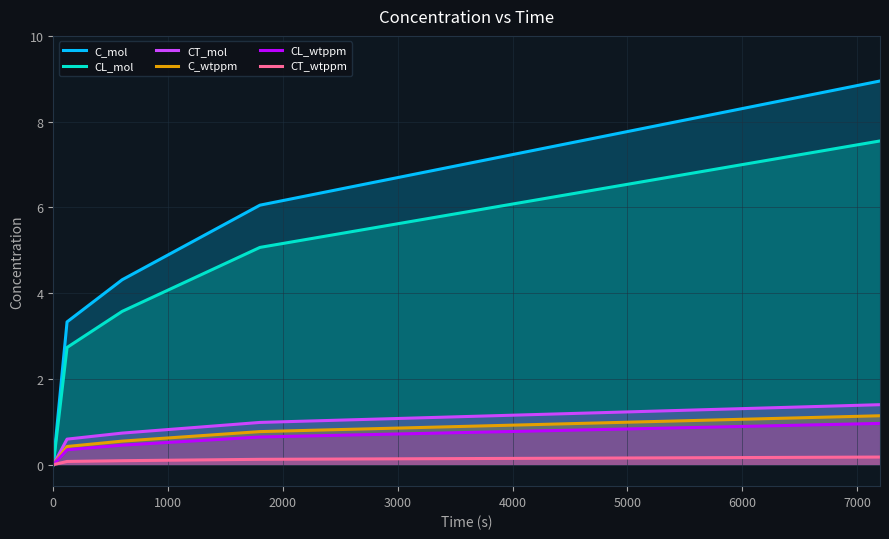

True or false: CL_mol and C_mol intersect in this chart.

False